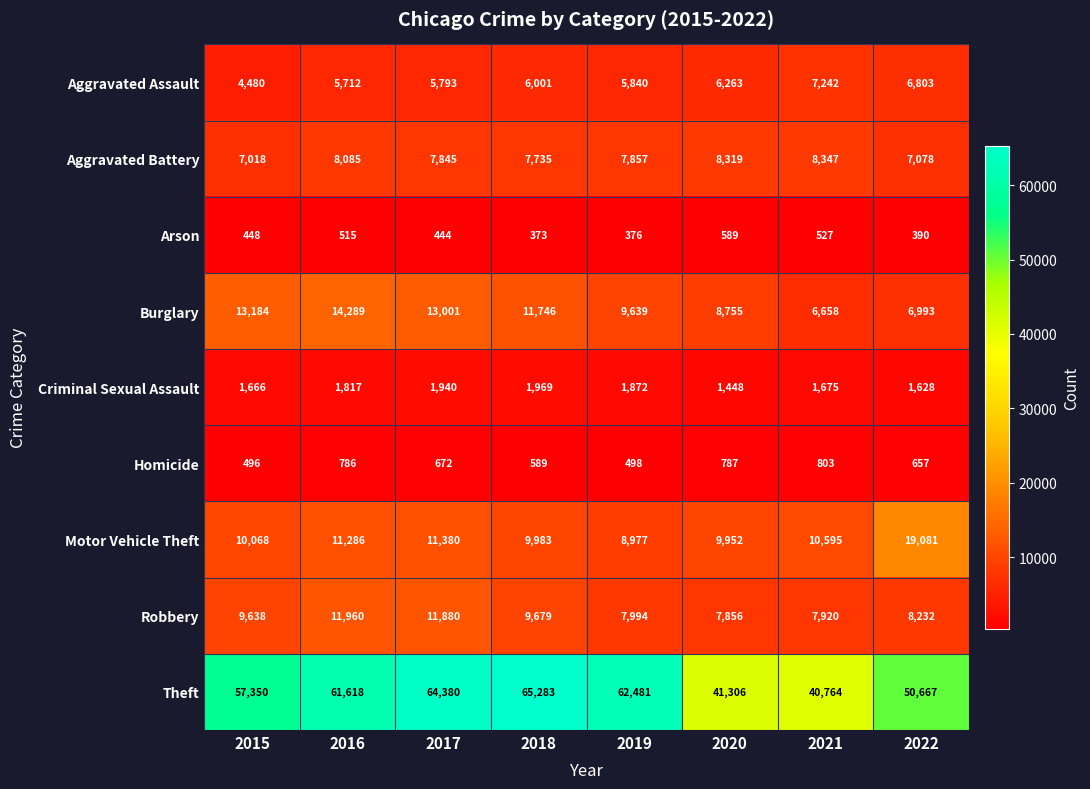

True or false: Homicide has a value of 171 at 2022.

False